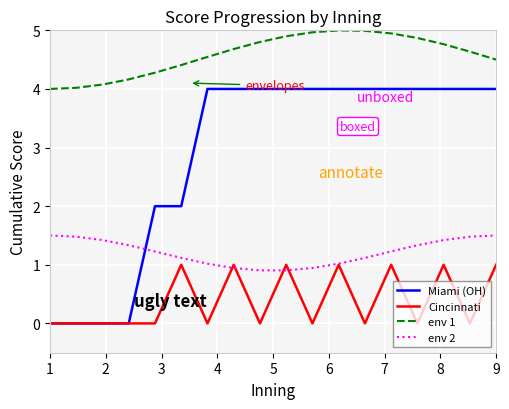

Which series has the largest total across all categories?

env 1